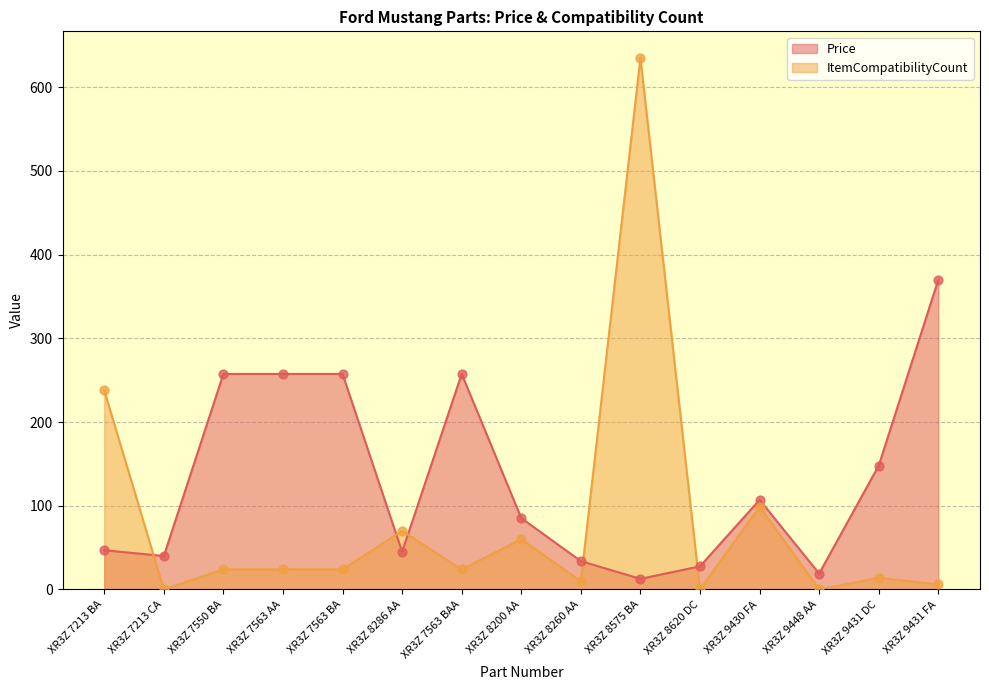

What are all the series names shown in the legend?

Price, ItemCompatibilityCount